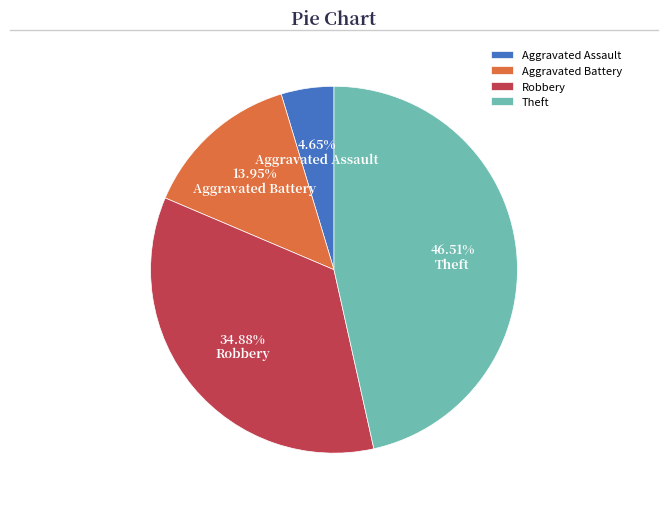

Combined, do Robbery and Aggravated Assault account for over 50%?

No